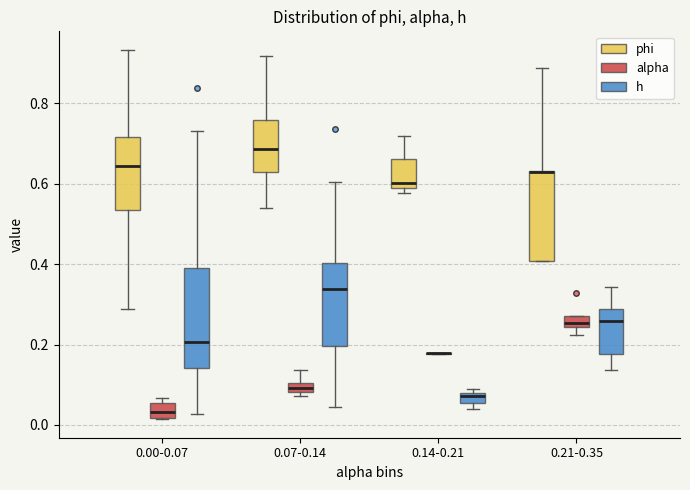

Where is the lower edge of the box for 0.21-0.35 (phi) on the y-axis? The values are not printed on the chart, so give them approximately, as read against the axis.

0.40